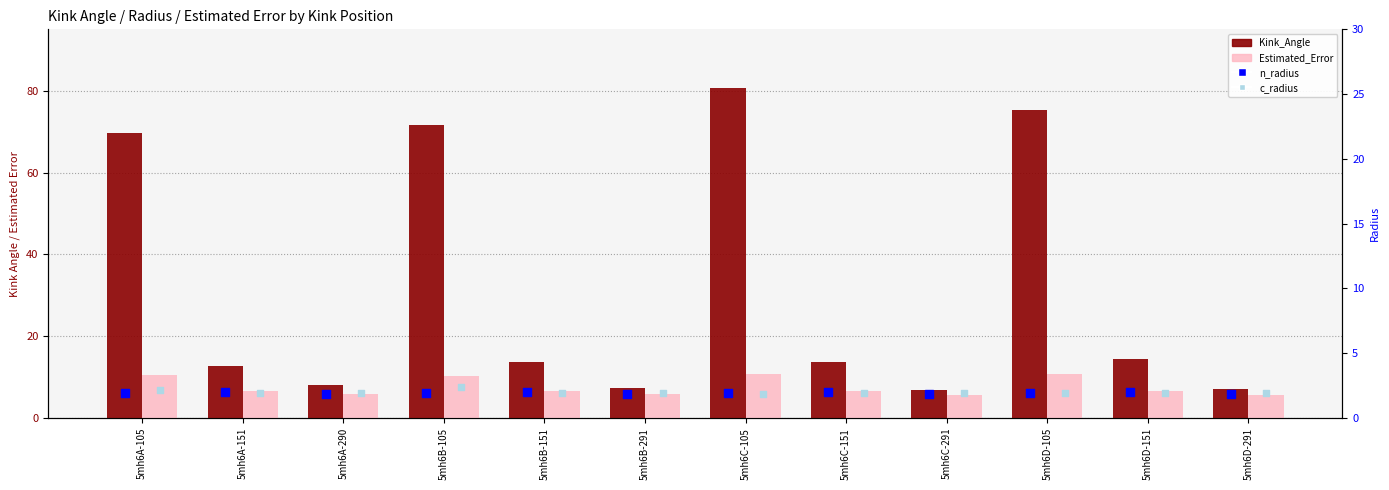

At how many categories does at least one series exceed 34?

4